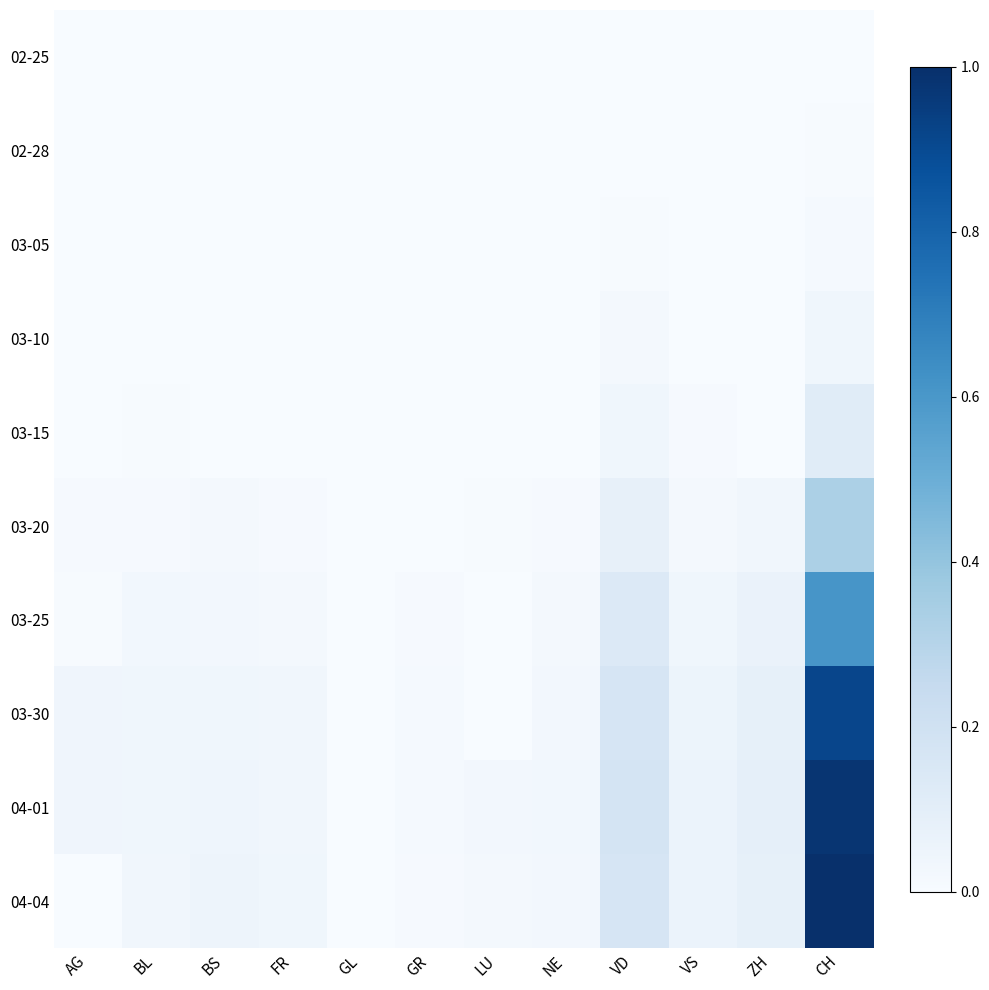

What is the total value across all series at ZH?

0.4